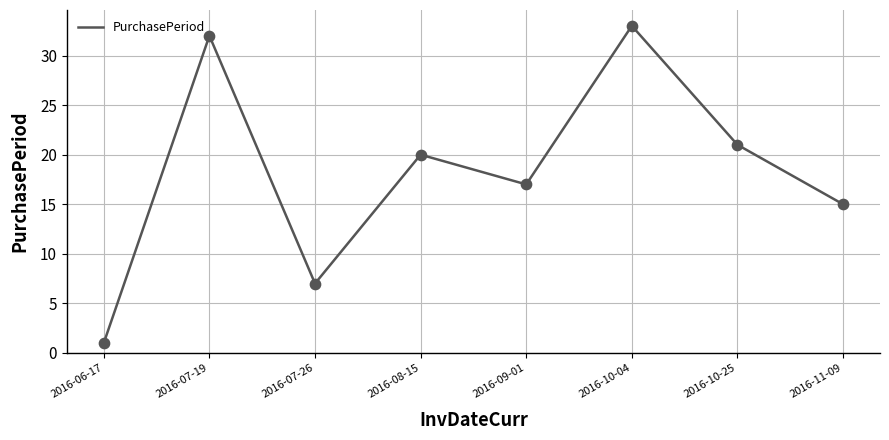

What is the change in value from 2016-07-19 to 2016-07-26?

-25